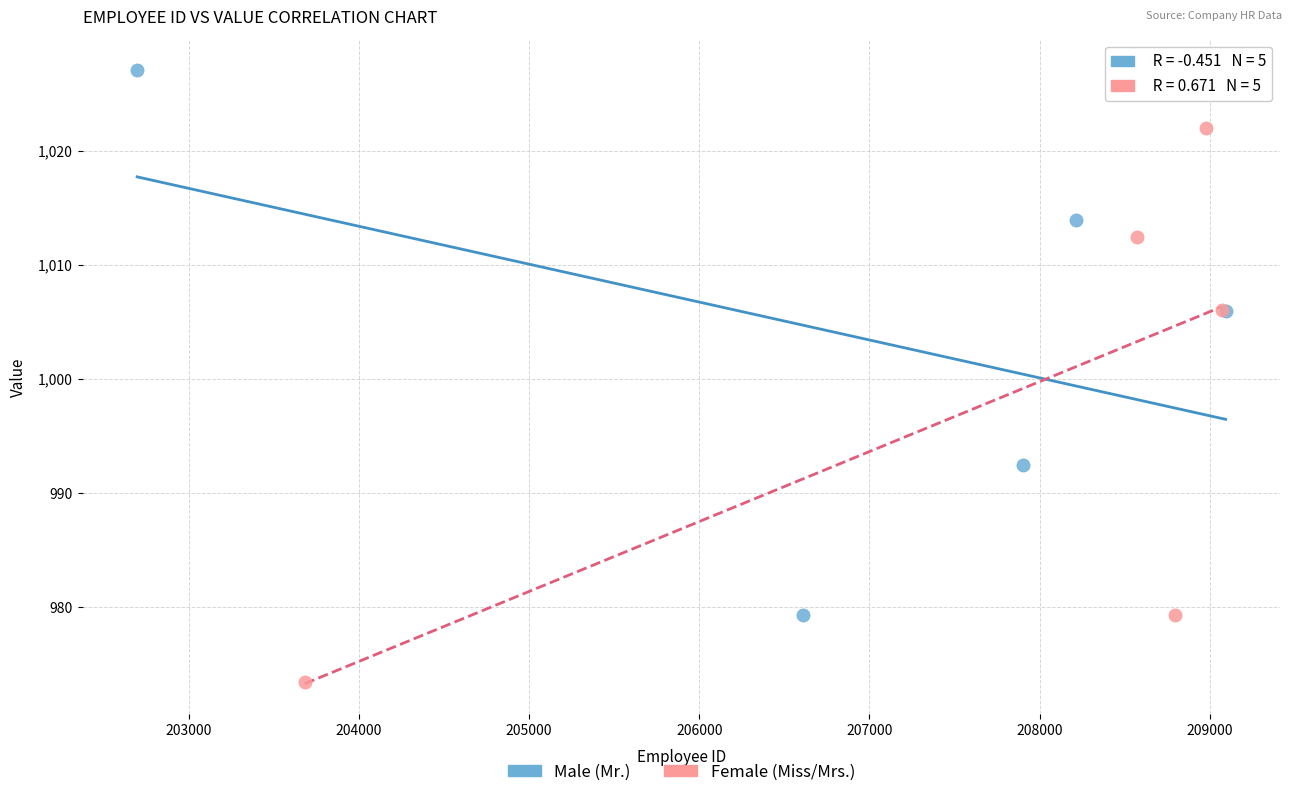

Which series contains the lowest Y value?

Female (Miss/Mrs.)